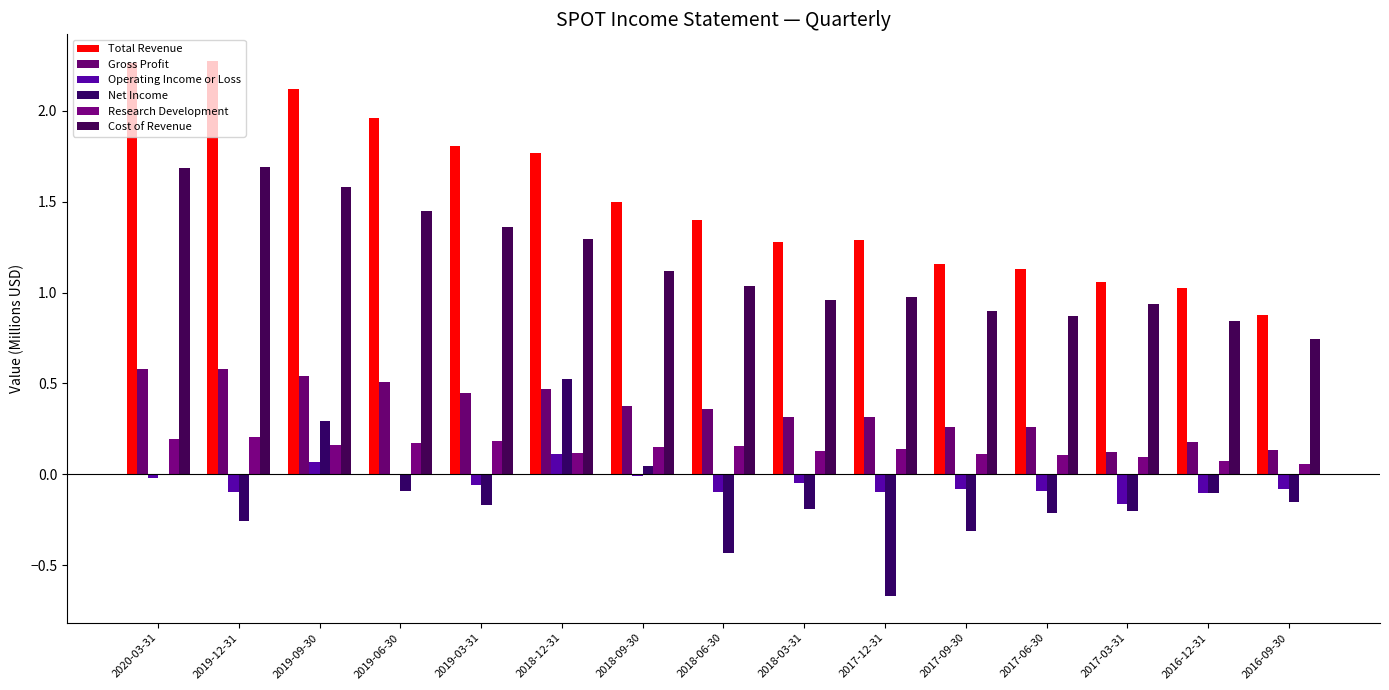

Which has a higher value, 2017-03-31 or 2019-12-31?

2019-12-31